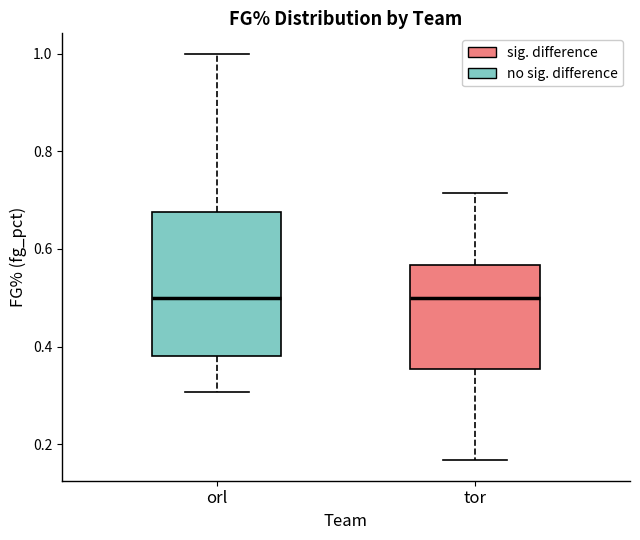

Where is the lower edge of the box for orl on the y-axis? The values are not printed on the chart, so give them approximately, as read against the axis.

0.38